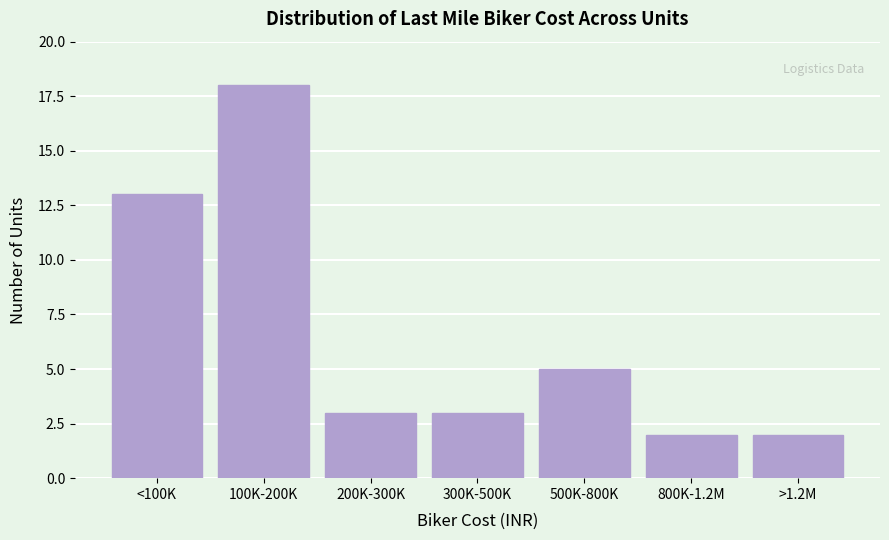

Reading left to right, what are all the values shown in this chart?

13	18	3	3	5	2	2